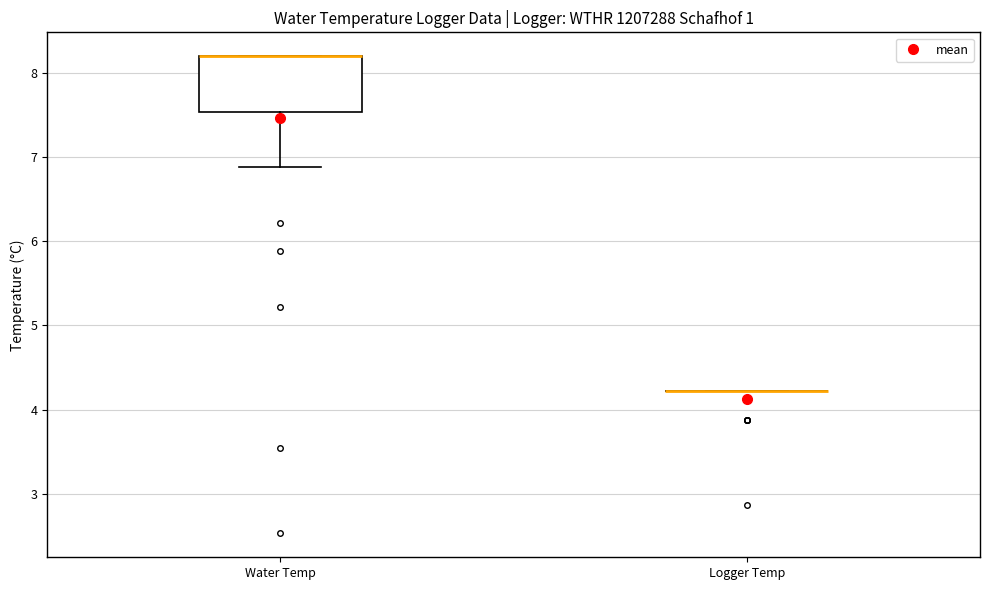

Reading left to right, read every box against the y-axis: the position of its median line, the range the box covers, and the ends of its whiskers. The values are not printed on the chart, so give them approximately, as read against the axis.

Water Temp: median 8.2 (drawn on the box's upper edge), box 7.5 to 8.2, whiskers 6.9 to 8.2
Logger Temp: box collapsed to a line at 4.2, whiskers 4.2 to 4.2